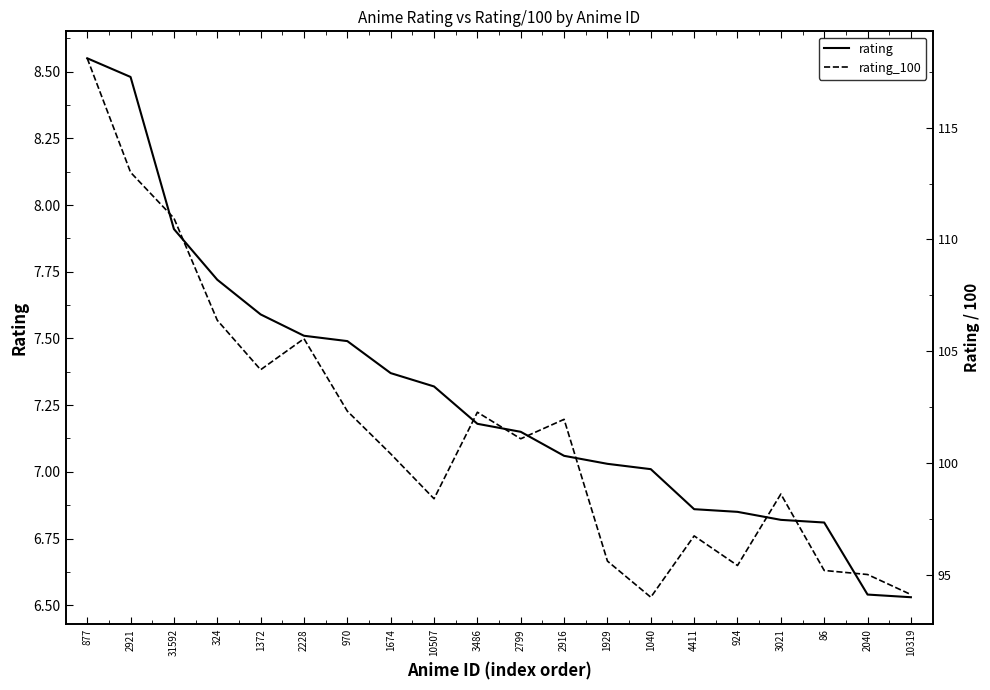

The value of rating_100 at 1372 is 187.5. True or false?

False